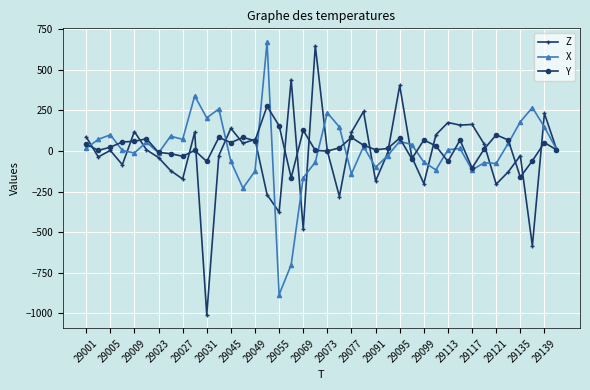

True or false: X has more than 1 points higher than both neighbors.

True